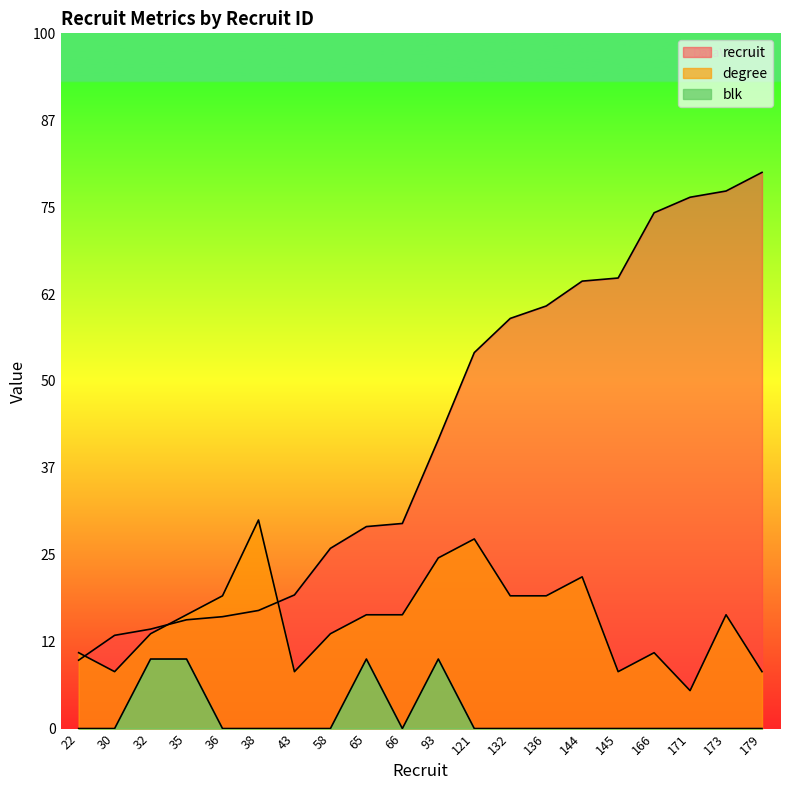

True or false: recruit and blk cross at least once.

False